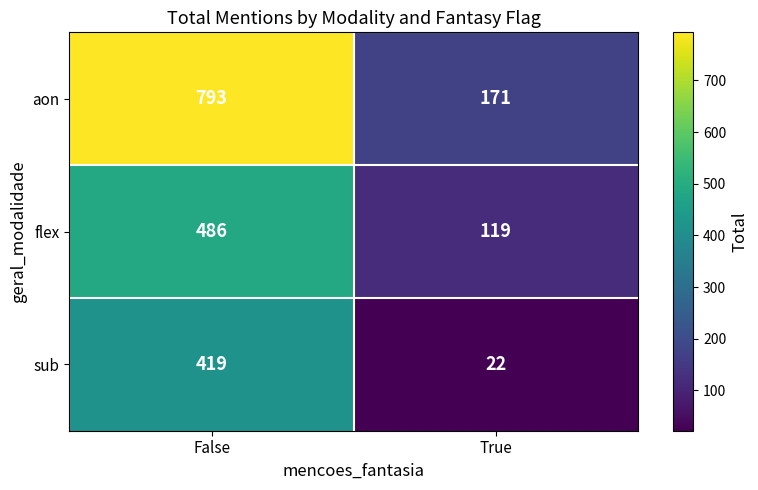

Is it true that sub equals 155 at False?

False